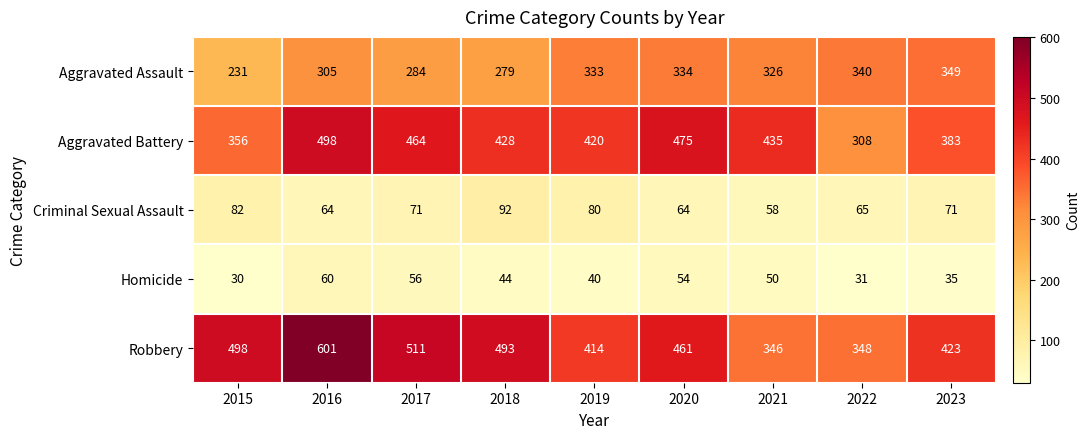

At 2023, list the series in order from smallest to largest.

Homicide, Criminal Sexual Assault, Aggravated Assault, Aggravated Battery, Robbery